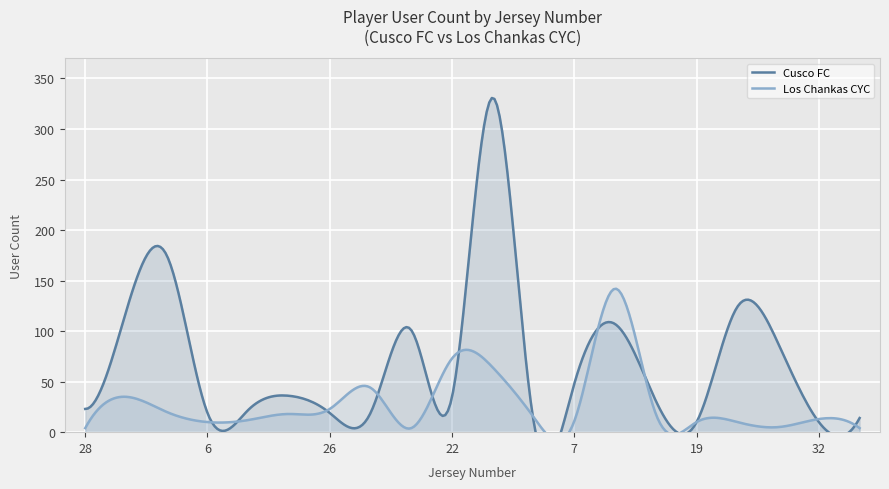

Where is the first local minimum for Cusco FC?

6